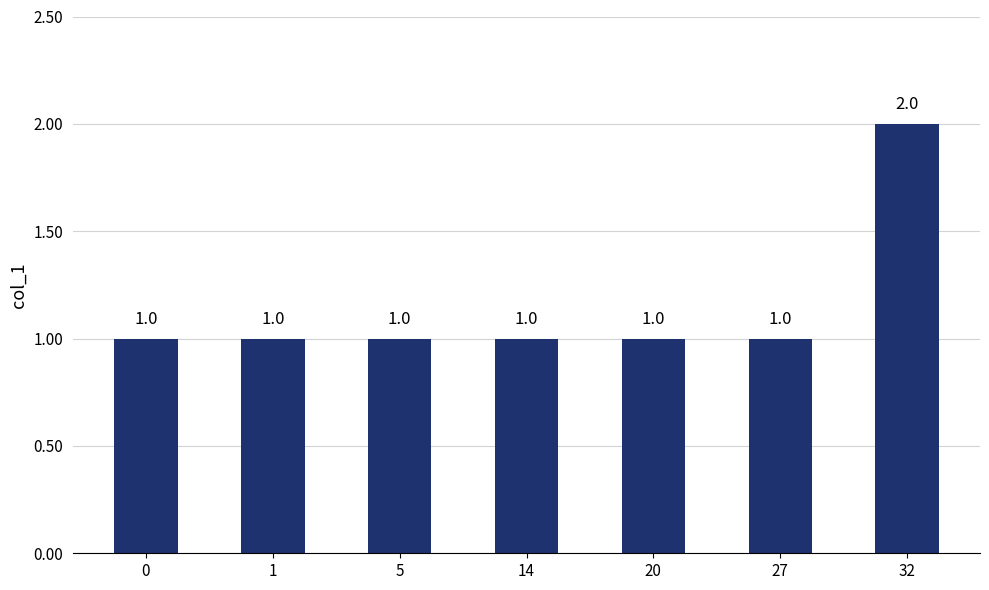

Approximately how many times larger is the value at 0 compared to 14?

1.0